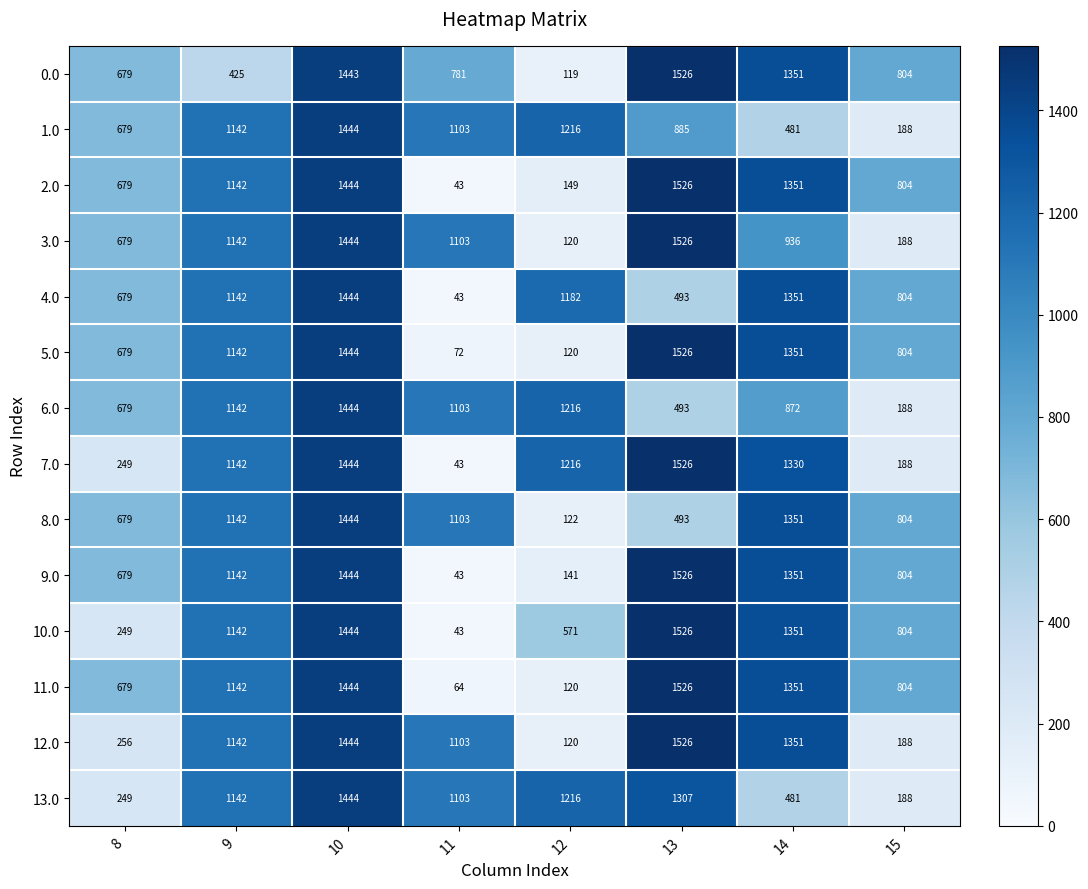

What is the spread (max minus min) of values at 9?

717